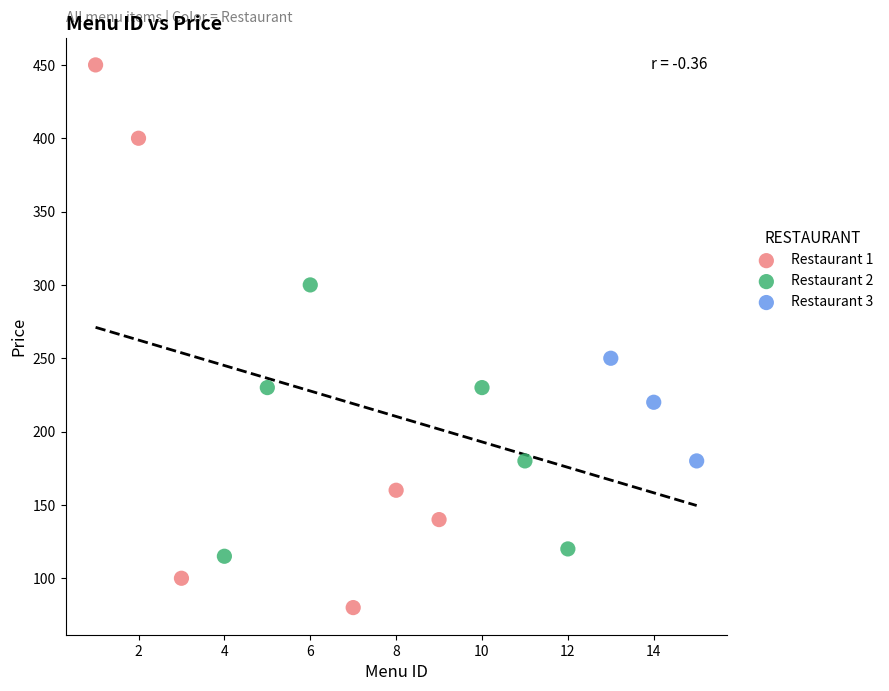

Which series has the largest Y range (max minus min)?

Restaurant 1